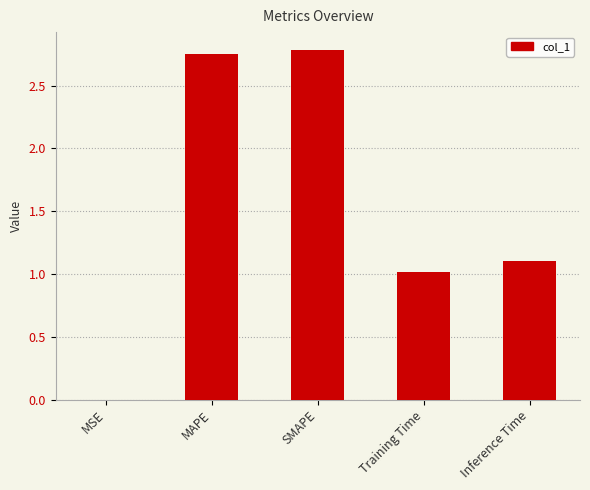

At which label does the data first exceed 1?

MAPE